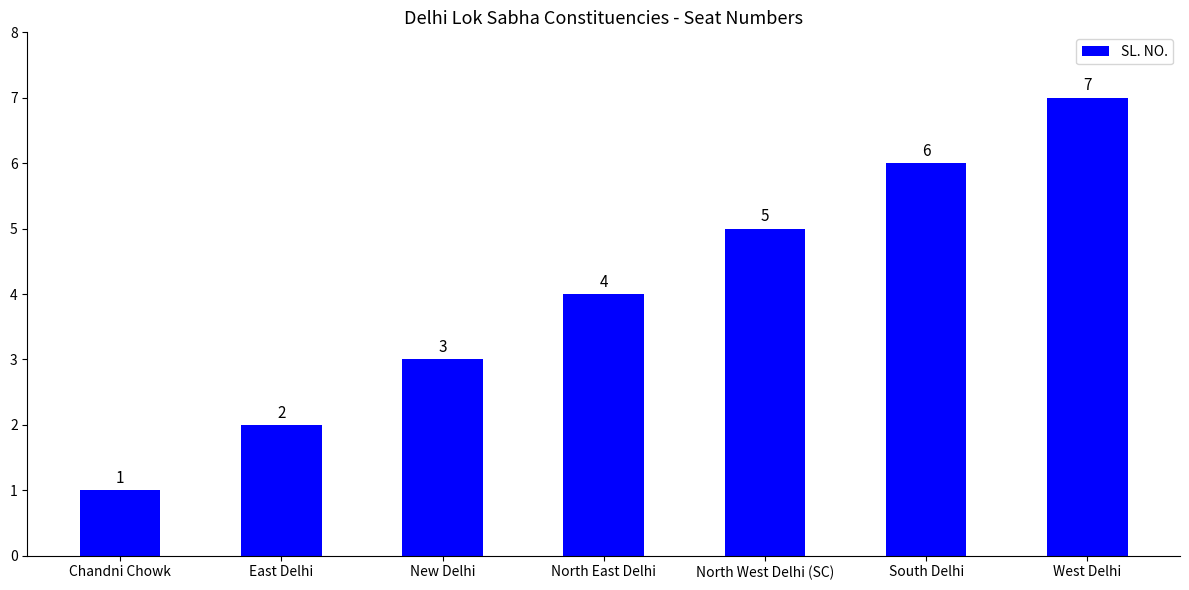

Where is the data nearest to the value 4?

North East Delhi